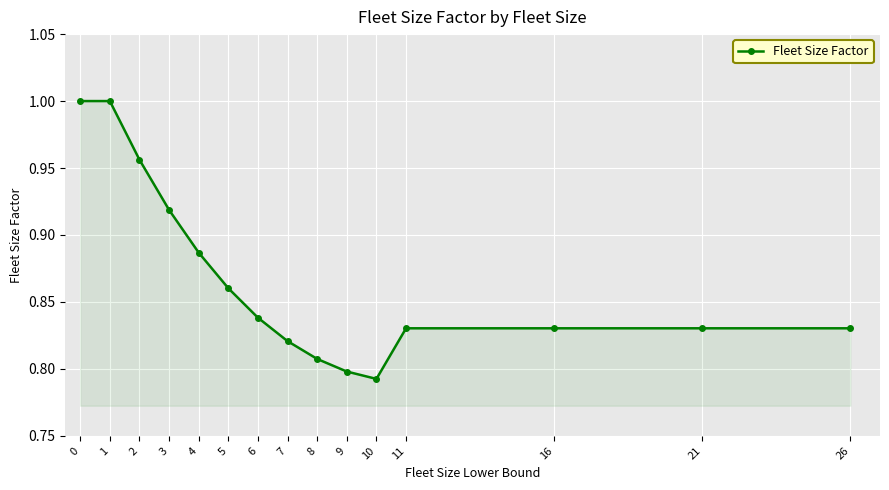

Is it true that the value at 1 is 1.0?

True